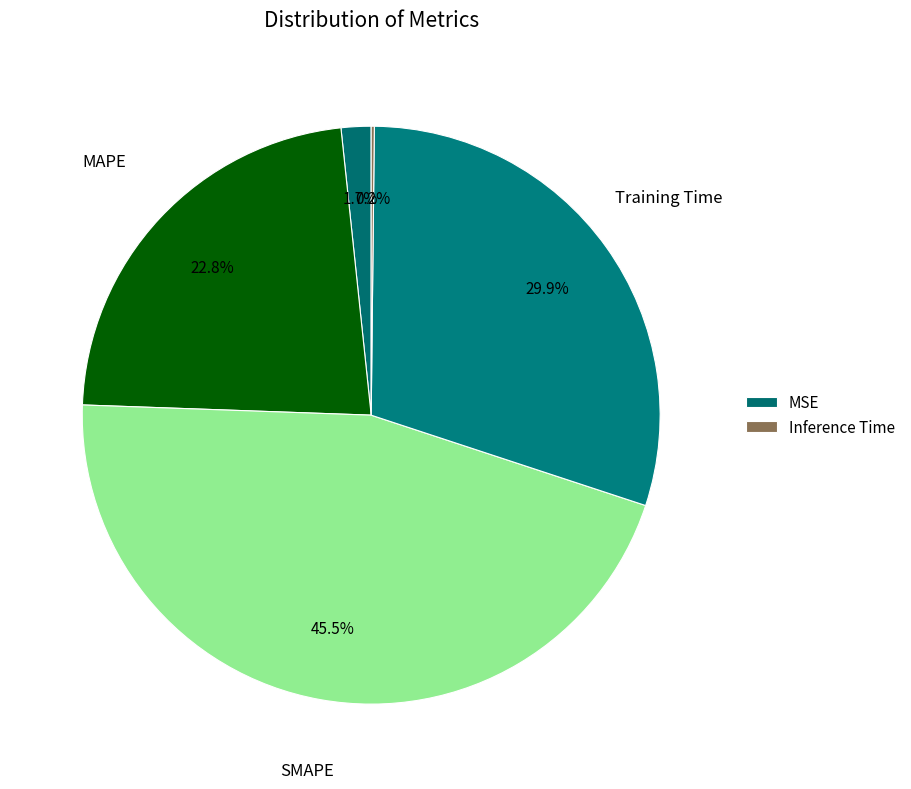

Count the number of slices in the pie.

5